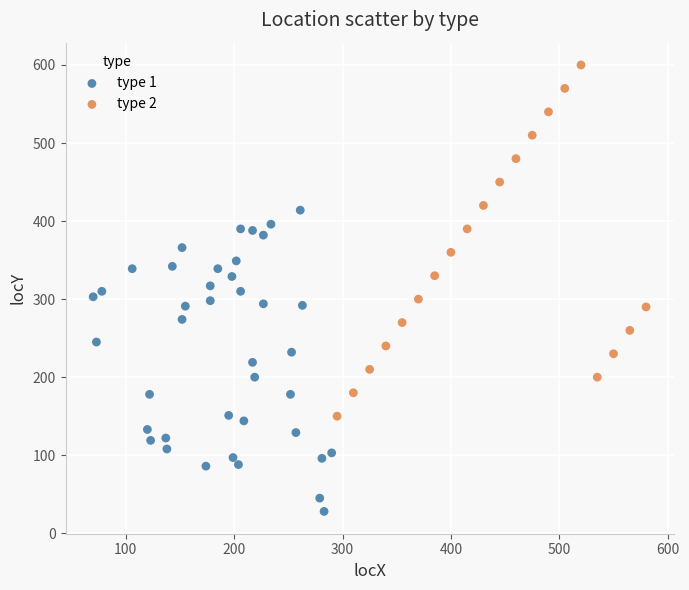

Which series has the widest spread of Y values?

type 2